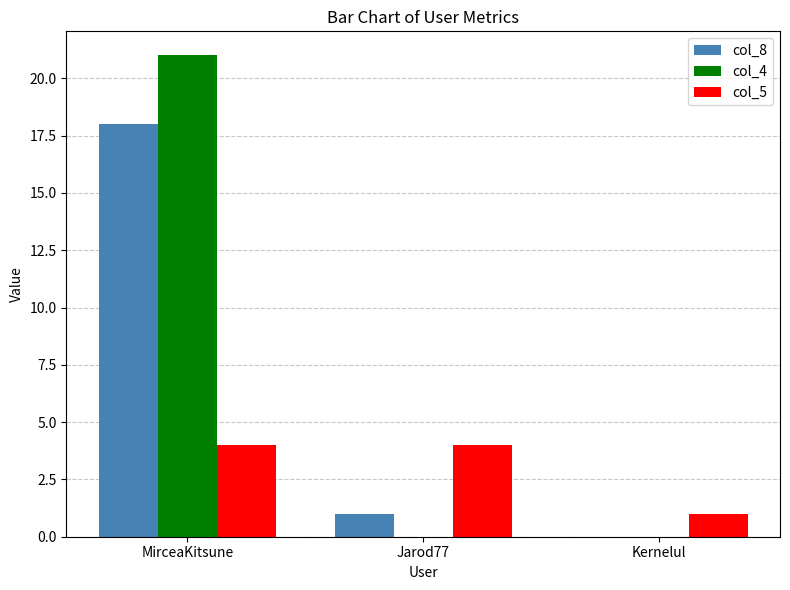

Does the chart contain stacked bars?

No